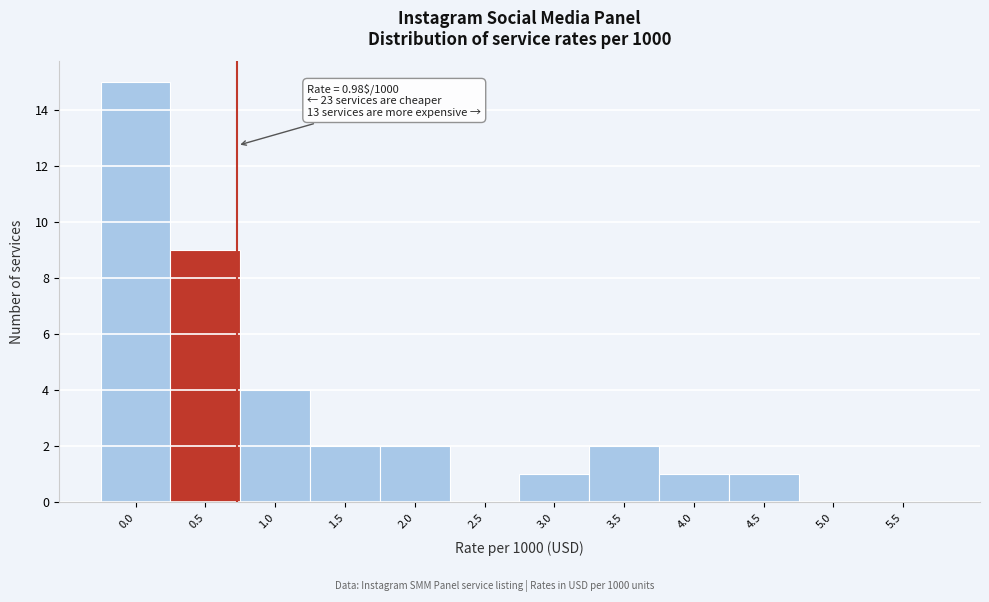

Reading left to right, list all the values displayed in this chart.

0.0=15	0.5=9	1.0=4	1.5=2	2.0=2	2.5=0	3.0=1	3.5=2	4.0=1	4.5=1	5.0=0	5.5=0